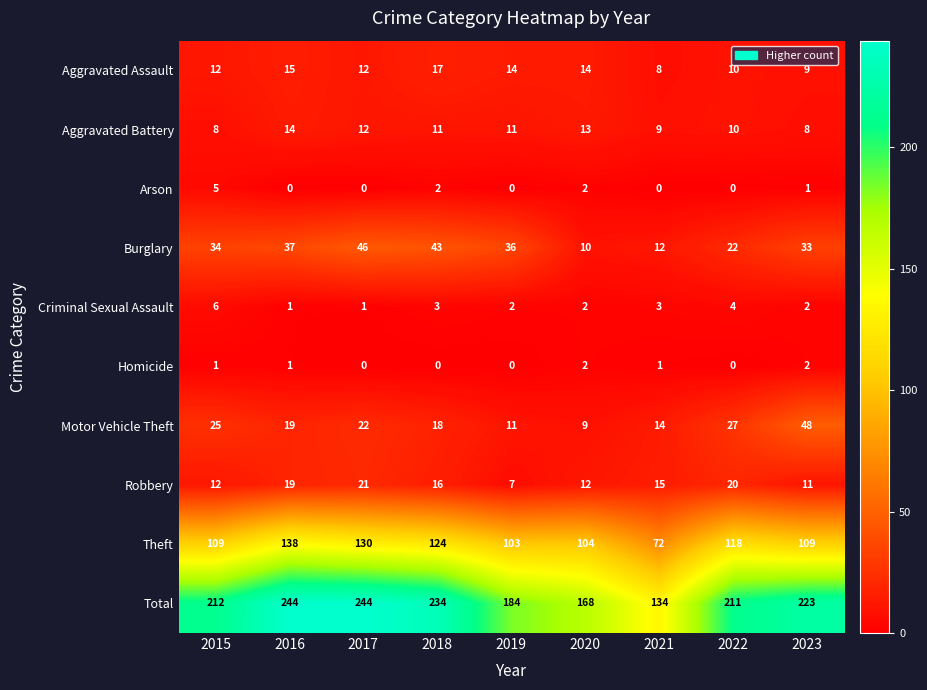

Which series has the largest total across all categories?

Total